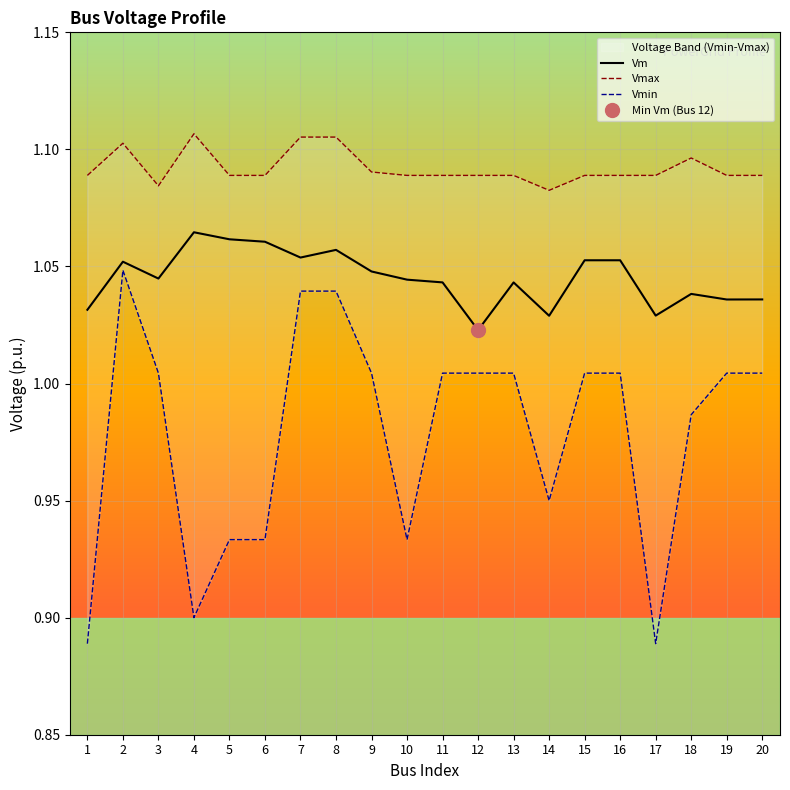

Which category has the lowest value across all series?

1